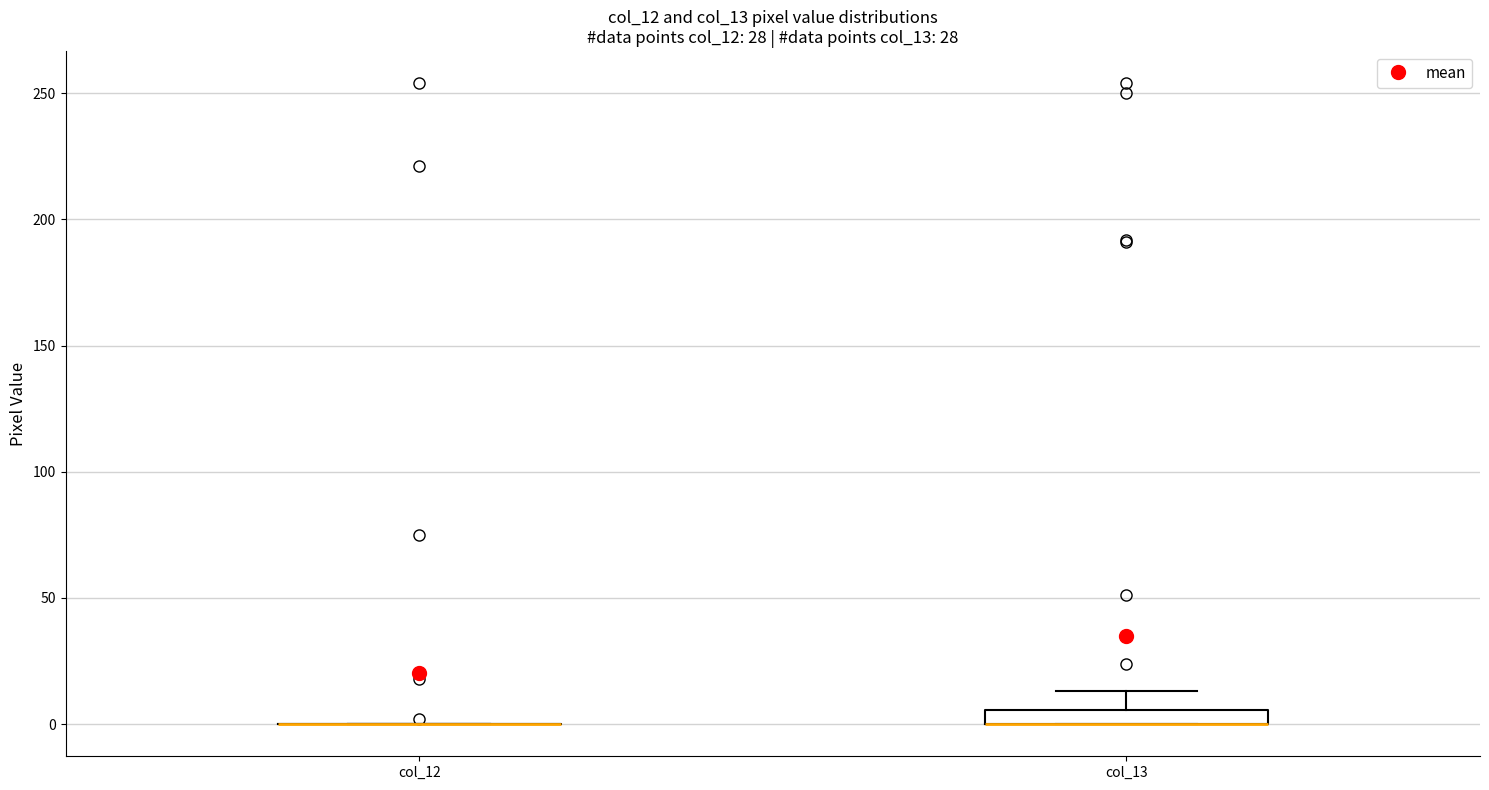

Comparing the boxes themselves (not the whiskers), which one is the tallest?

col_13